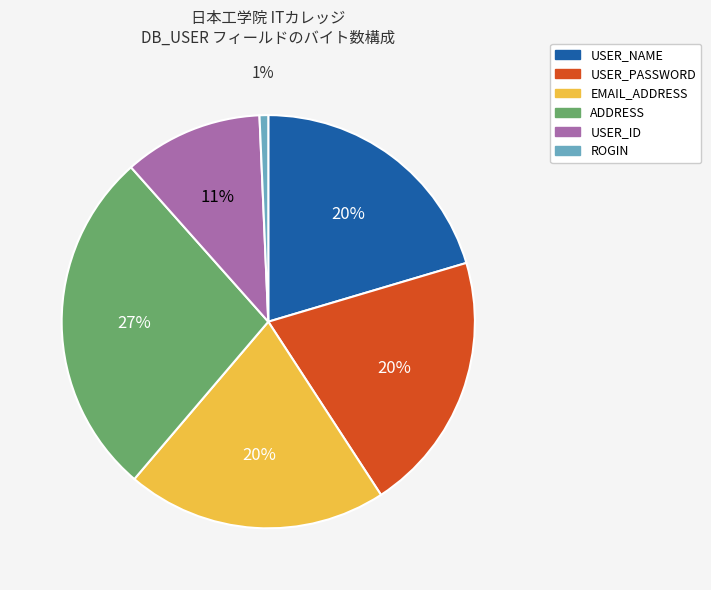

To the nearest percent, what is the average slice percentage?

17%